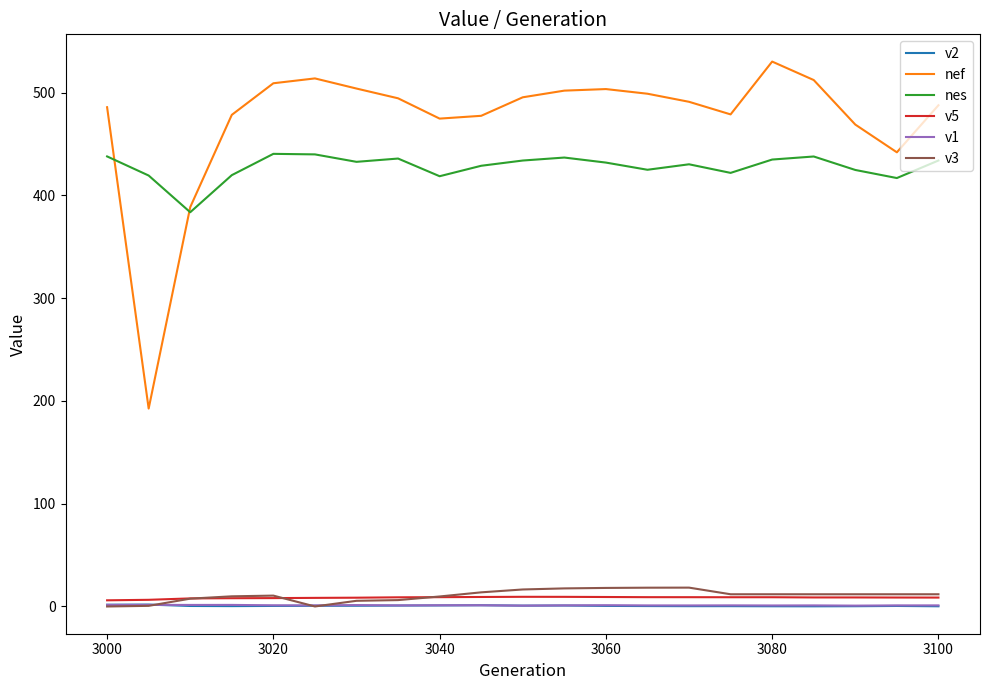

What are all the series names shown in the legend?

v2, nef, nes, v5, v1, v3